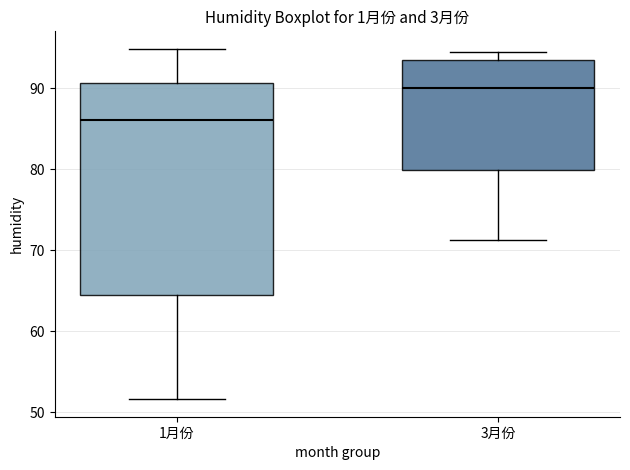

Which box is the tallest, from its lower edge to its upper edge?

1月份